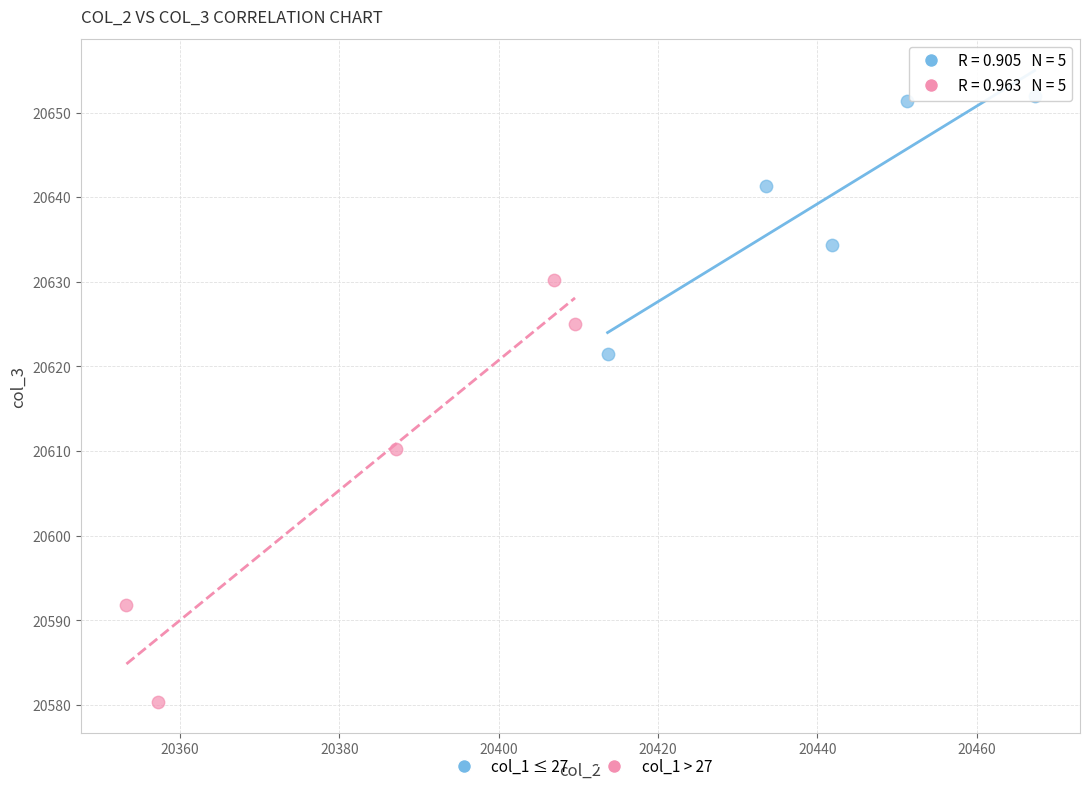

Which series reaches the maximum Y coordinate?

col_1 ≤ 27